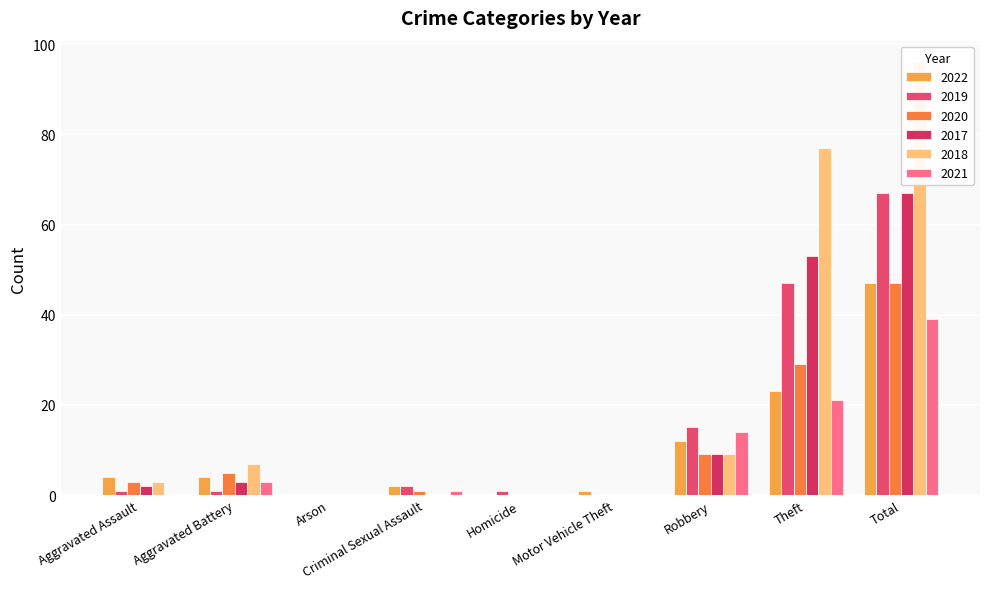

What is the average value of the 2017 series?

15